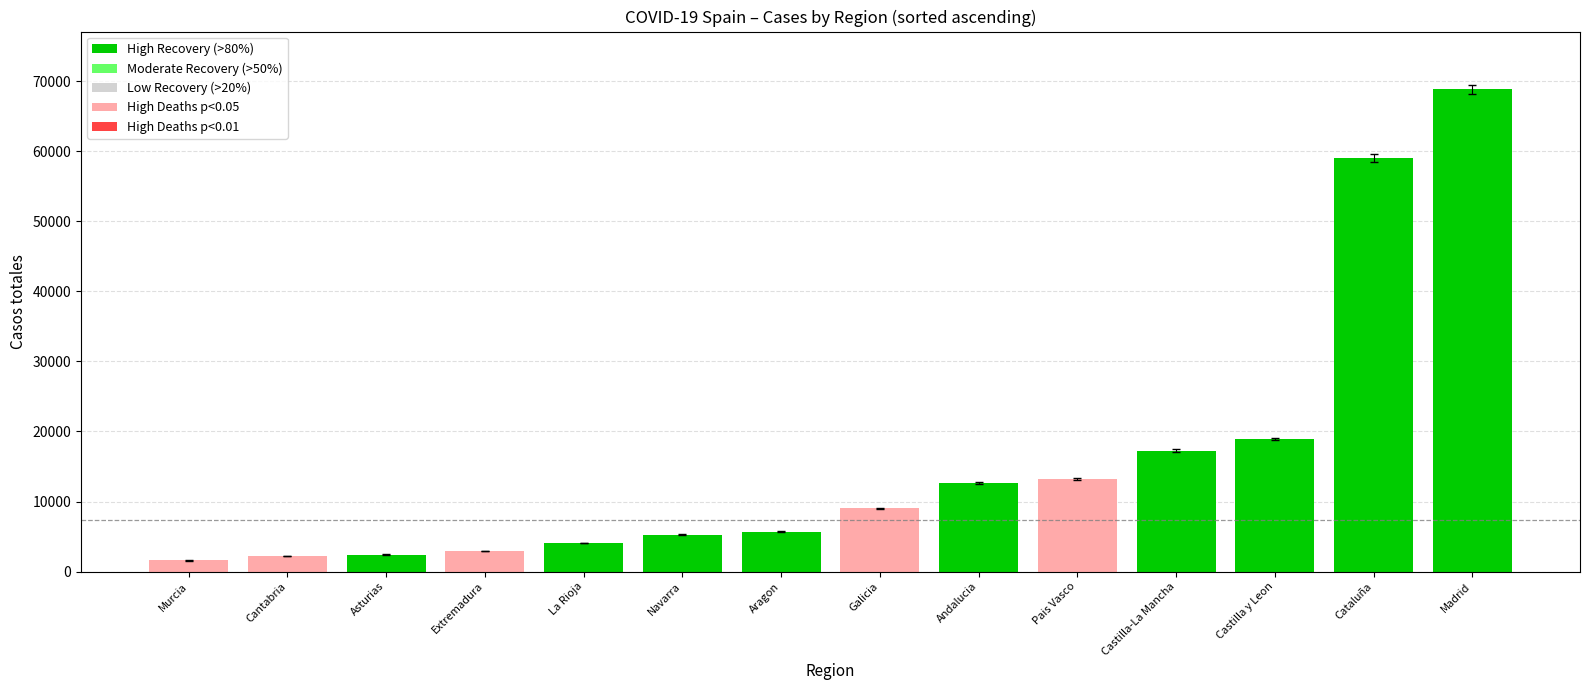

Which has a higher value, Galicia or La Rioja?

Galicia